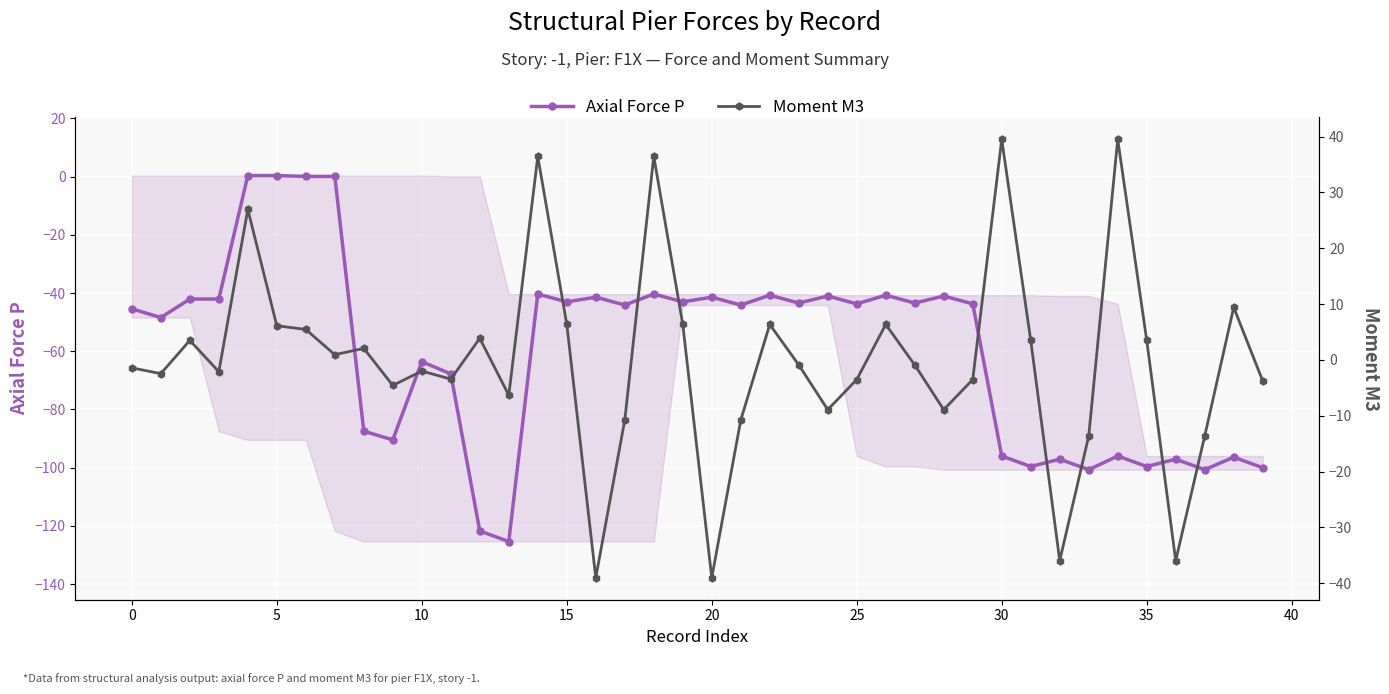

Which label corresponds to the largest value in the chart?

30